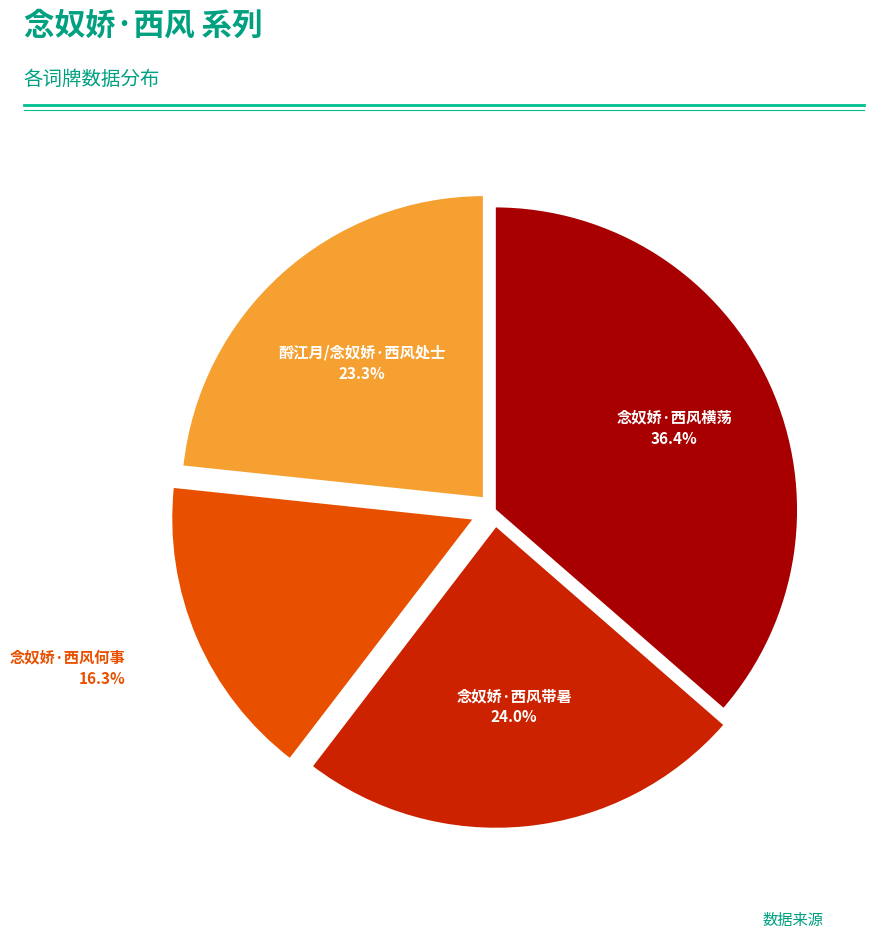

Is there any slice that represents more than half of the pie?

No